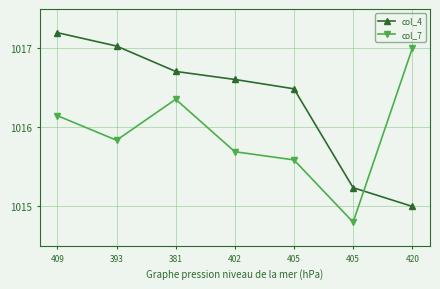

Is the value of col_7 at 409 greater than the value of col_4 at 381?

No